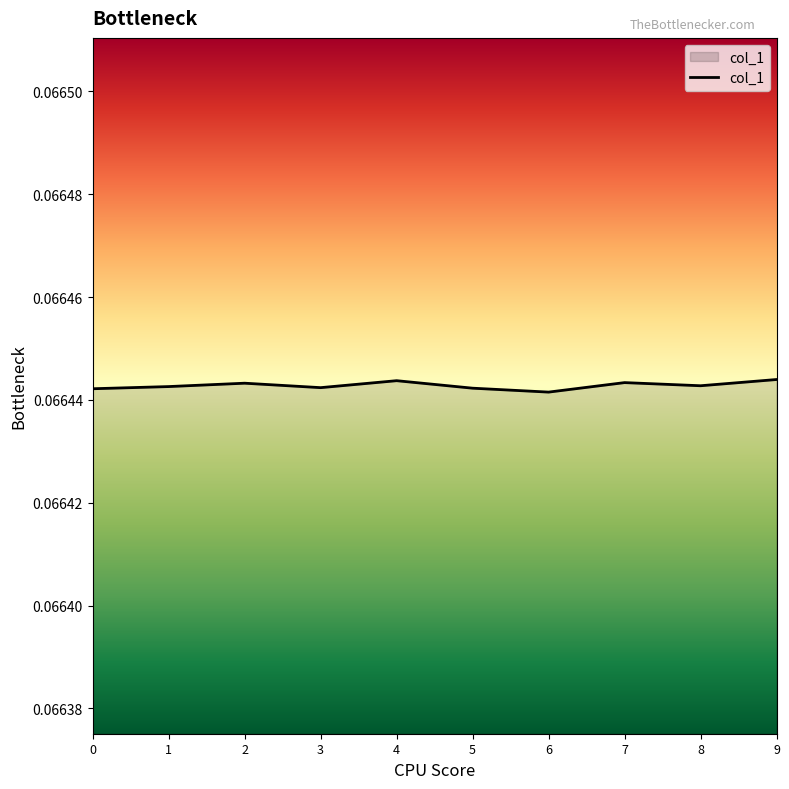

How many interior local valleys (lower than both neighbors) does the data have?

3